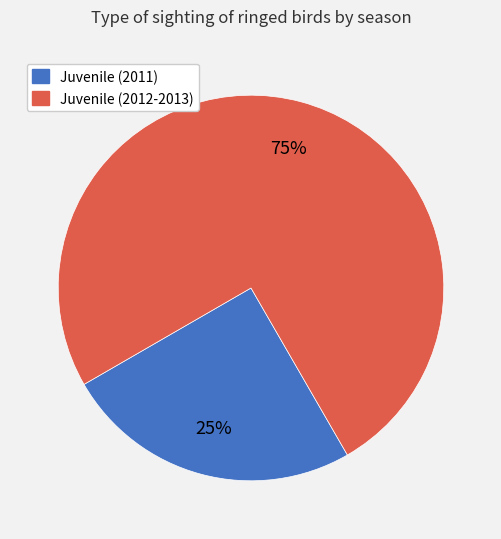

Is there a majority slice in this chart?

Yes